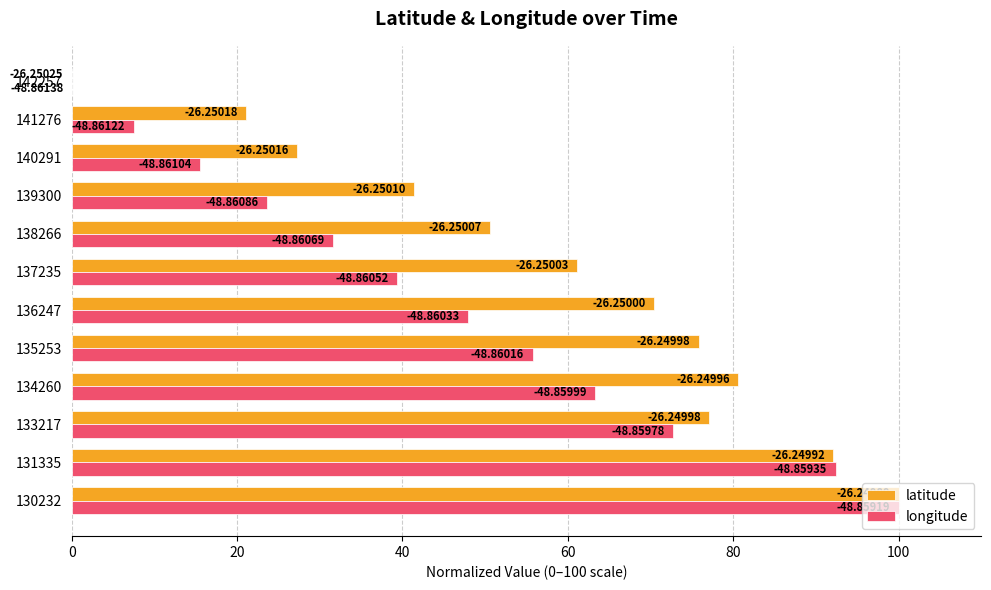

At how many categories does at least one series exceed 84?

2